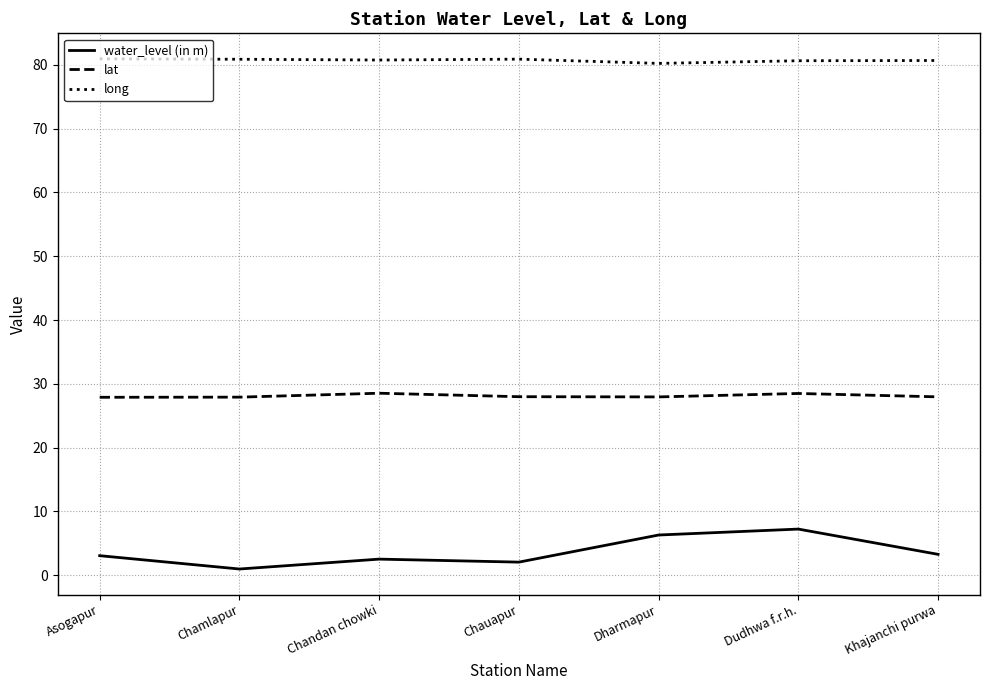

What is the difference between the highest and lowest values at Dharmapur?

73.9